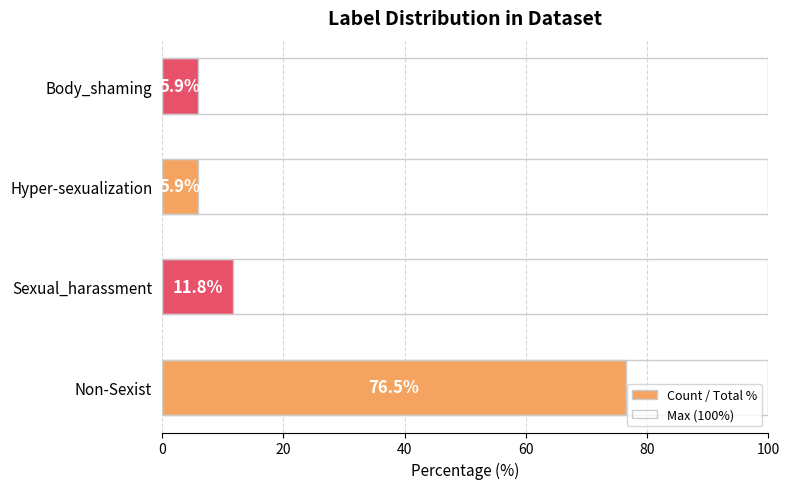

What is the approximate value at Body_shaming?

5.9